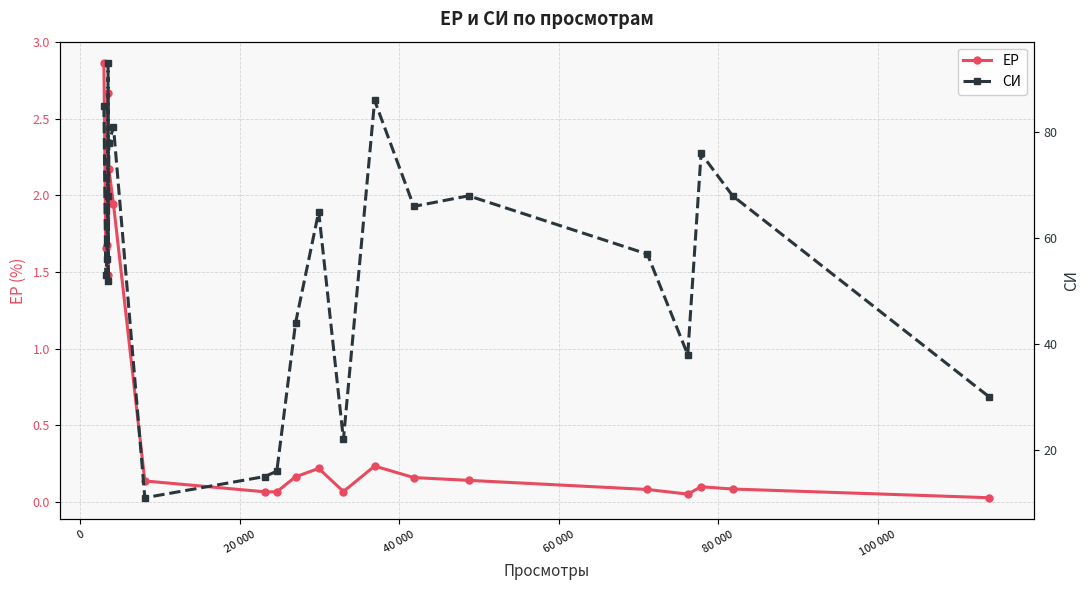

At how many categories does at least one series exceed 10?

22